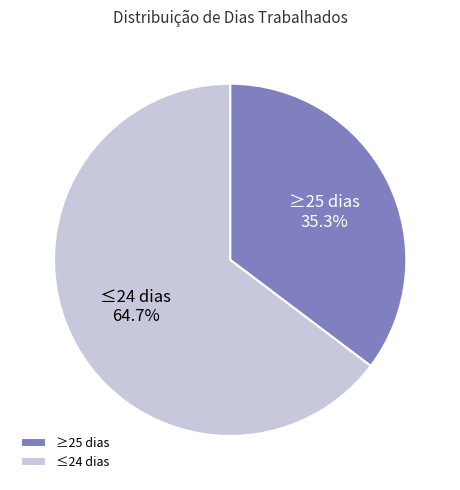

How many slices are in this pie chart?

2